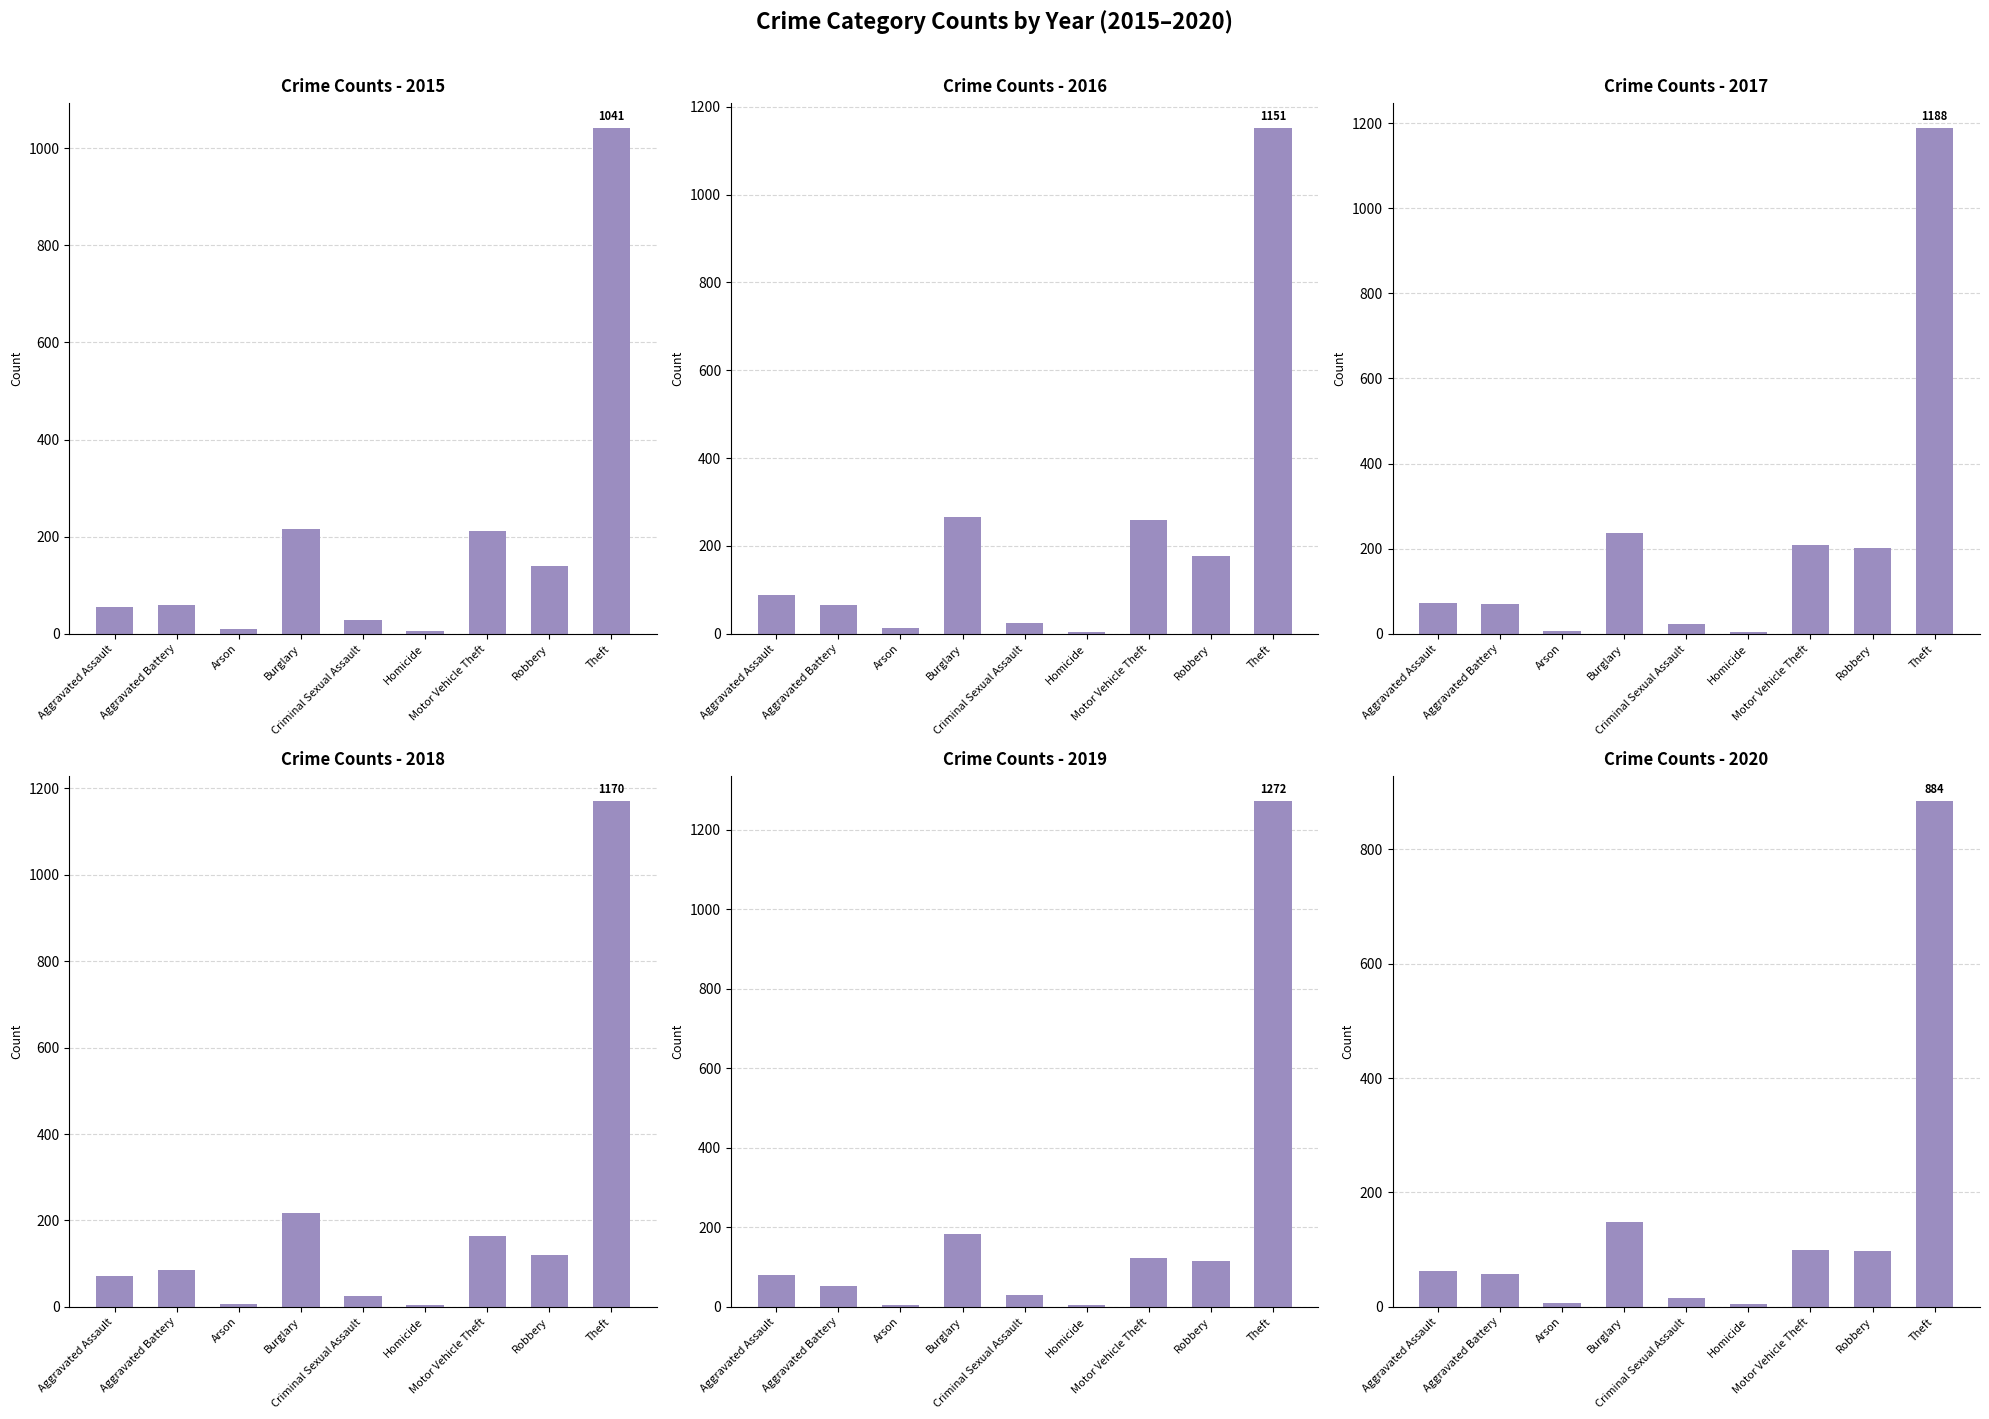

Reading right to left, transcribe all the data shown in this chart.

2015: Theft=1041	Robbery=139	Motor Vehicle Theft=212	Homicide=5	Criminal Sexual Assault=29	Burglary=216	Arson=10	Aggravated Battery=60	Aggravated Assault=56
2016: Theft=1151	Robbery=178	Motor Vehicle Theft=259	Homicide=4	Criminal Sexual Assault=25	Burglary=266	Arson=12	Aggravated Battery=66	Aggravated Assault=88
2017: Theft=1188	Robbery=202	Motor Vehicle Theft=208	Homicide=4	Criminal Sexual Assault=22	Burglary=237	Arson=7	Aggravated Battery=71	Aggravated Assault=72
2018: Theft=1170	Robbery=121	Motor Vehicle Theft=163	Homicide=4	Criminal Sexual Assault=24	Burglary=218	Arson=7	Aggravated Battery=86	Aggravated Assault=72
2019: Theft=1272	Robbery=116	Motor Vehicle Theft=123	Homicide=4	Criminal Sexual Assault=31	Burglary=182	Arson=5	Aggravated Battery=53	Aggravated Assault=80
2020: Theft=884	Robbery=97	Motor Vehicle Theft=99	Homicide=5	Criminal Sexual Assault=15	Burglary=148	Arson=7	Aggravated Battery=57	Aggravated Assault=62